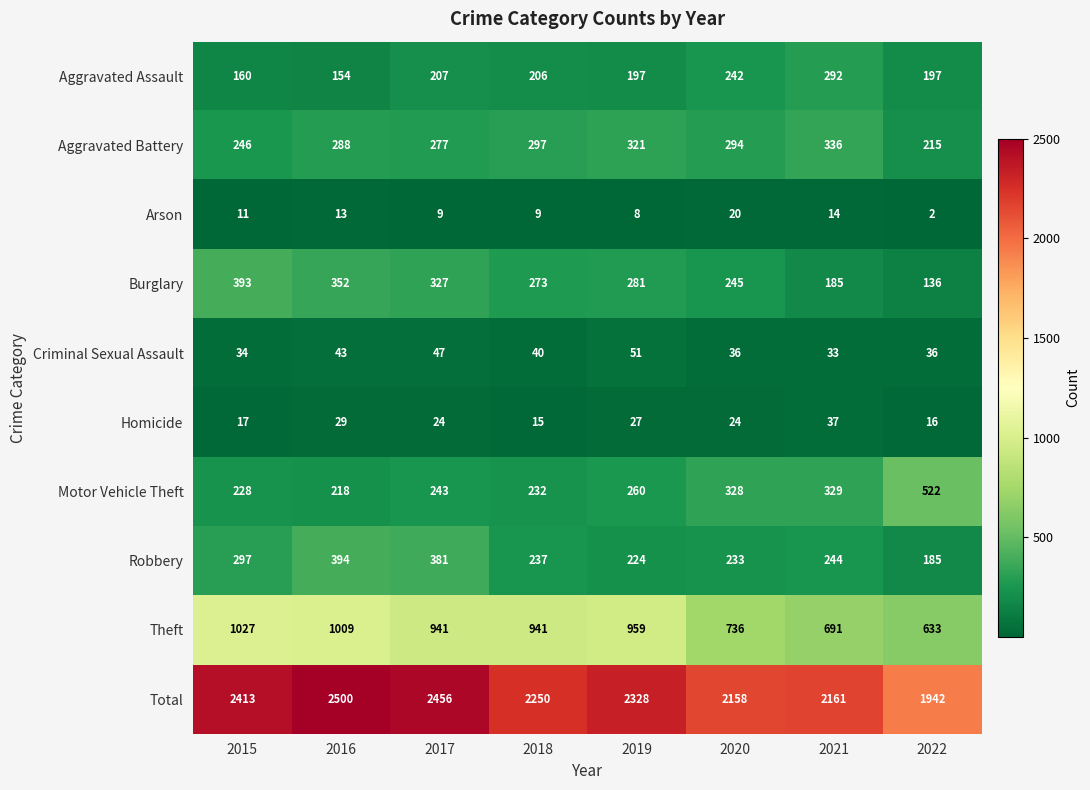

At how many categories does at least one series exceed 1628?

8